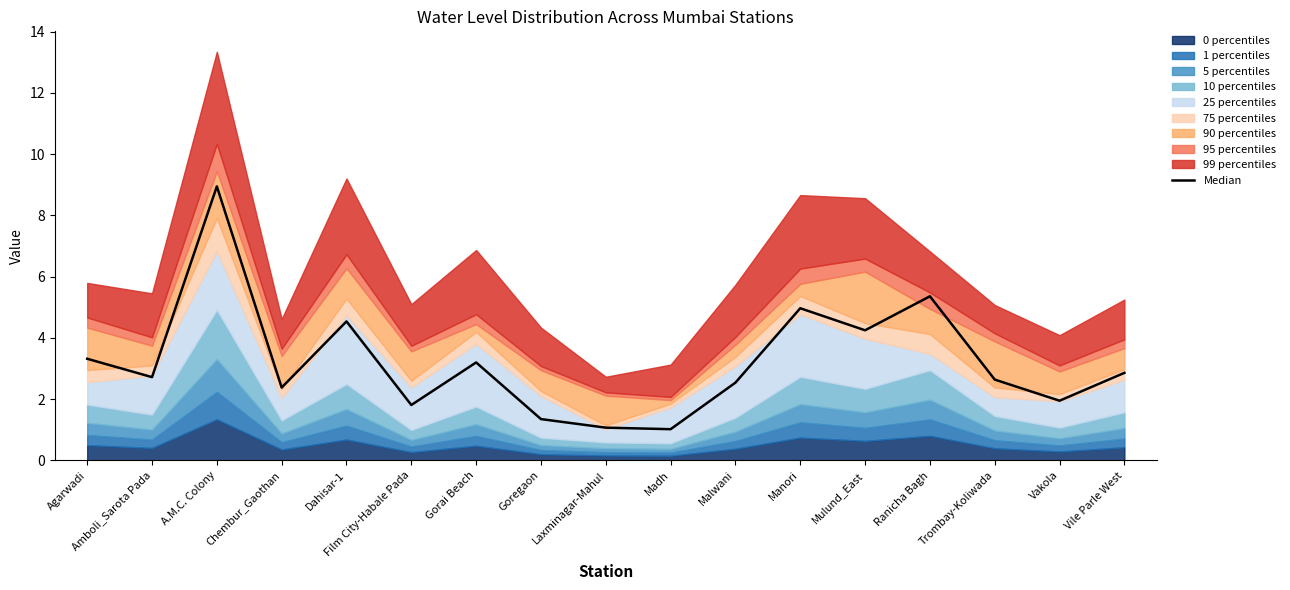

Where is the data nearest to the value 4?

Mulund_East